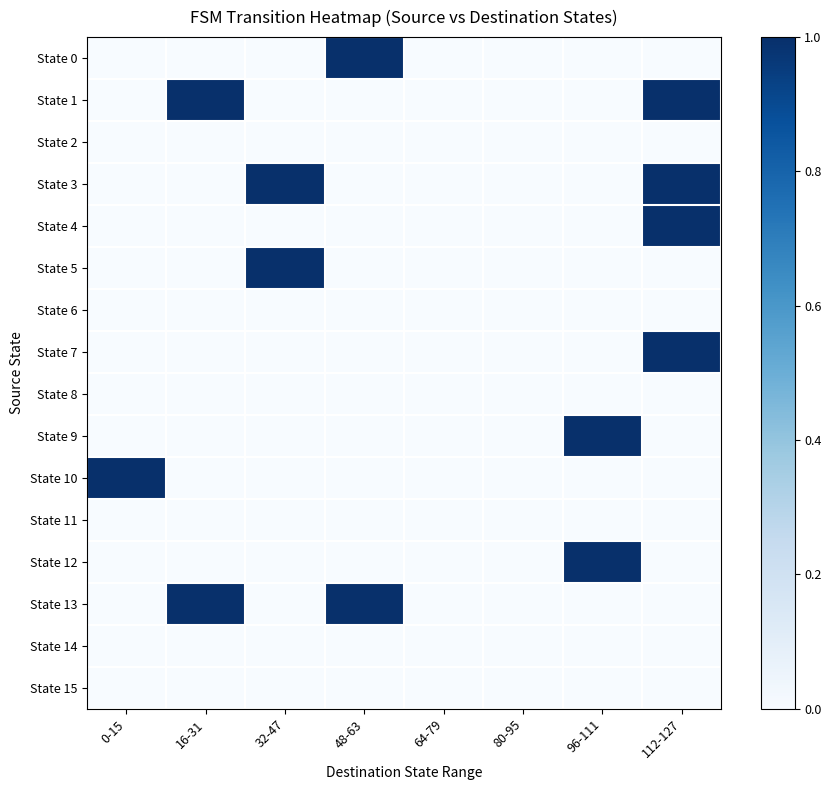

Rank the series by their maximum value, from lowest to highest.

State 2, State 6, State 8, State 11, State 14, State 15, State 0, State 1, State 3, State 4, State 5, State 7, State 9, State 10, State 12, State 13